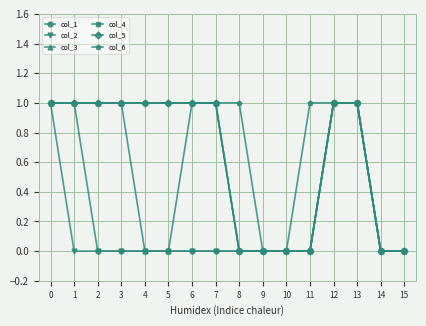

Reading left to right, extract all data points from this chart.

col_1: 0=1	1=1	2=0	3=0	4=0	5=0	6=0	7=0	8=0	9=0	10=0	11=0	12=1	13=1	14=0	15=0
col_2: 0=1	1=0	2=0	3=0	4=0	5=0	6=0	7=0	8=0	9=0	10=0	11=0	12=1	13=1	14=0	15=0
col_3: 0=1	1=1	2=1	3=1	4=0	5=0	6=1	7=1	8=0	9=0	10=0	11=0	12=1	13=1	14=0	15=0
col_4: 0=1	1=1	2=1	3=1	4=1	5=1	6=1	7=1	8=0	9=0	10=0	11=0	12=1	13=1	14=0	15=0
col_5: 0=1	1=1	2=1	3=1	4=1	5=1	6=1	7=1	8=0	9=0	10=0	11=0	12=1	13=1	14=0	15=0
col_6: 0=1	1=1	2=1	3=1	4=1	5=1	6=1	7=1	8=1	9=0	10=0	11=1	12=1	13=1	14=0	15=0